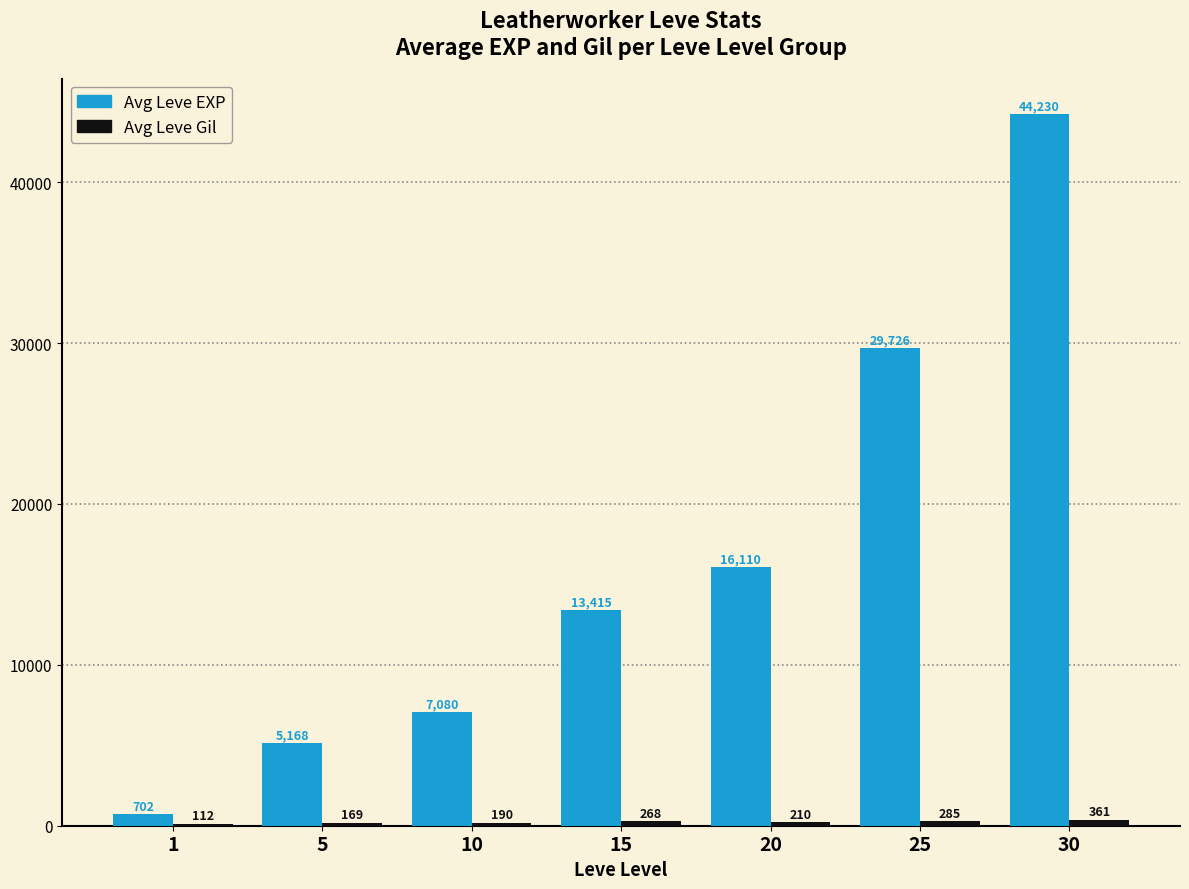

What is the maximum value shown in the chart?

44230